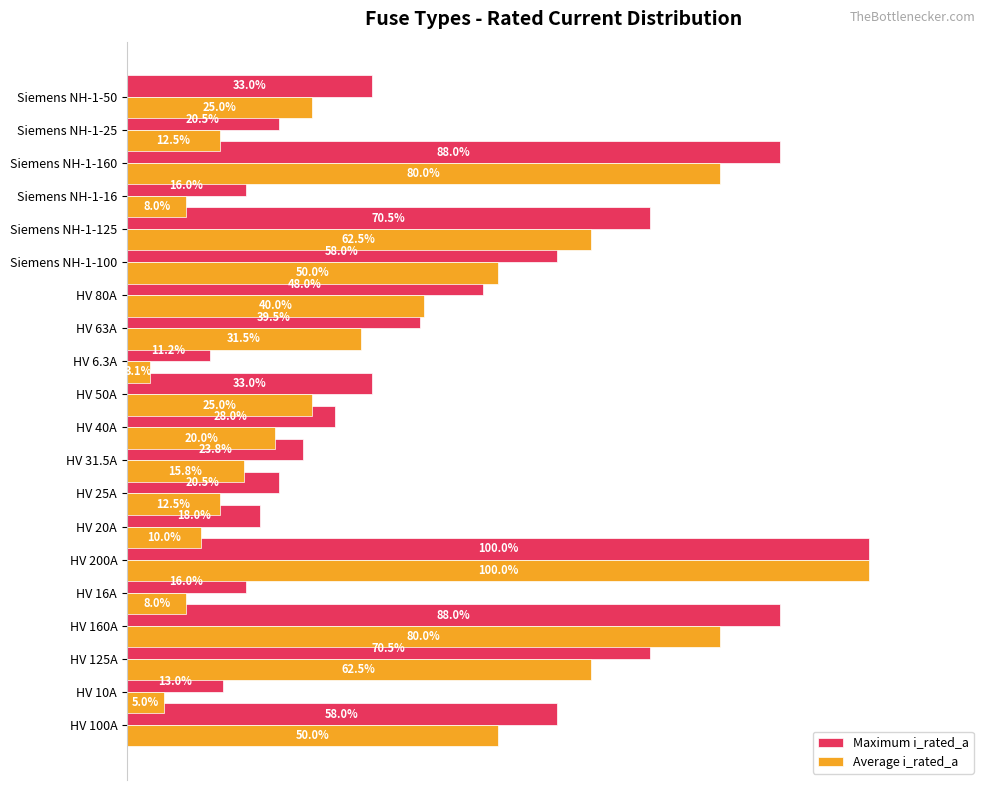

List the series in order of their overall mean, highest first.

Maximum i_rated_a, Average i_rated_a